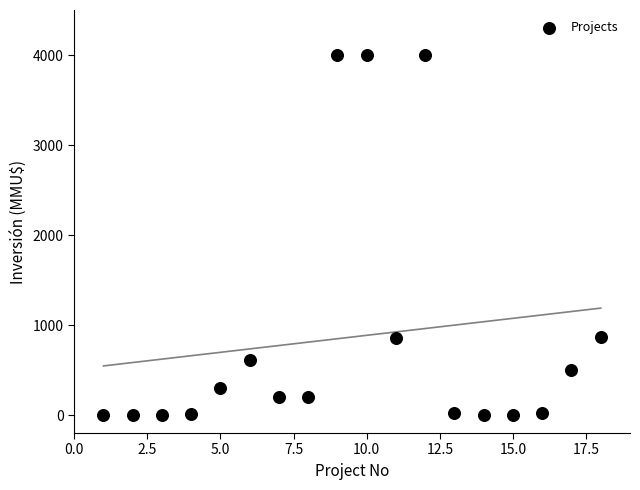

What is the range of X values (max minus min)?

17.0